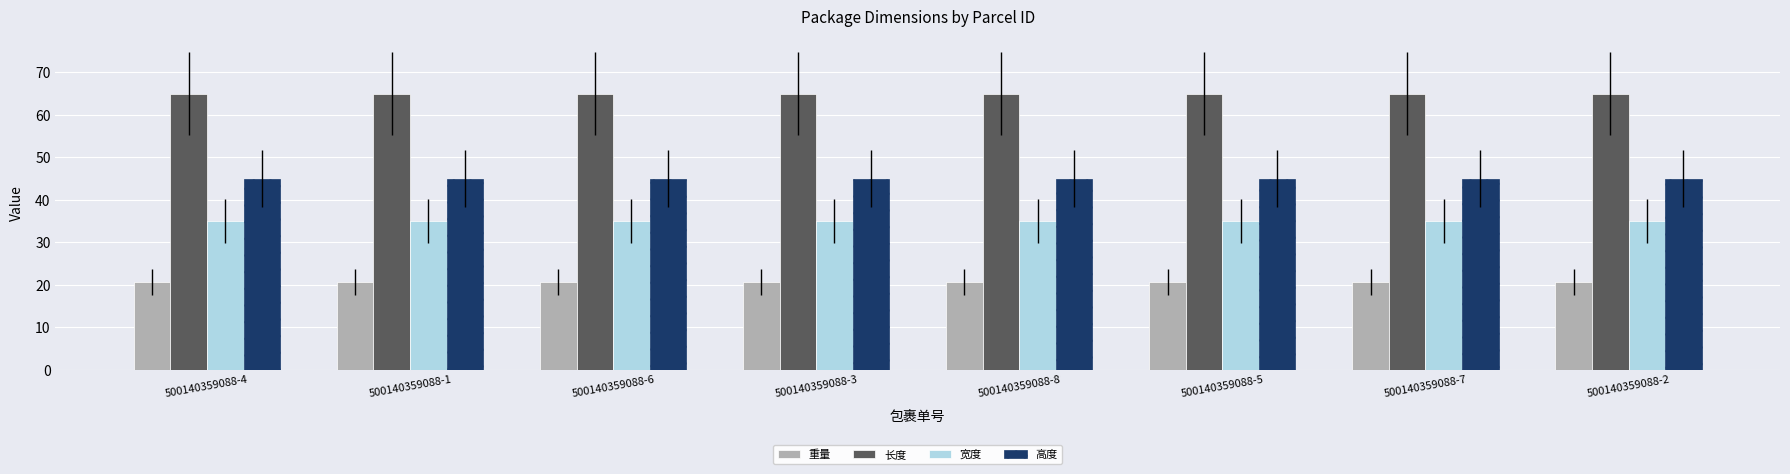

Rank the series by their maximum value, from highest to lowest.

长度, 高度, 宽度, 重量